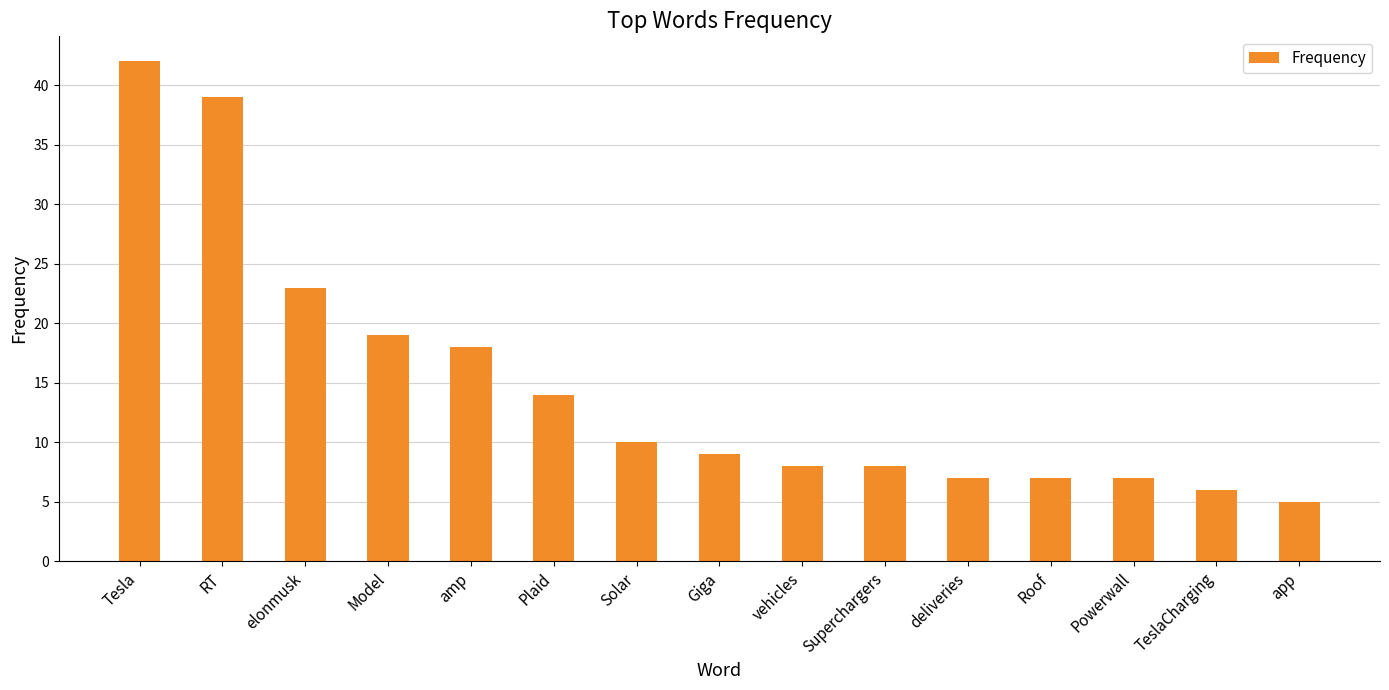

What is the approximate value at Plaid?

14